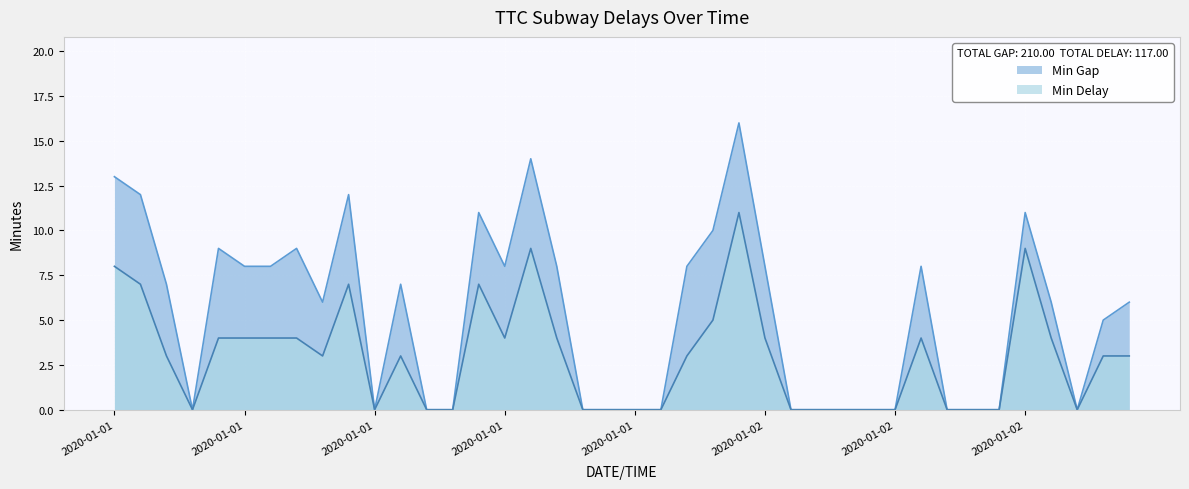

The value of Min Gap at 2020-01-01 22:51 is 5. True or false?

False